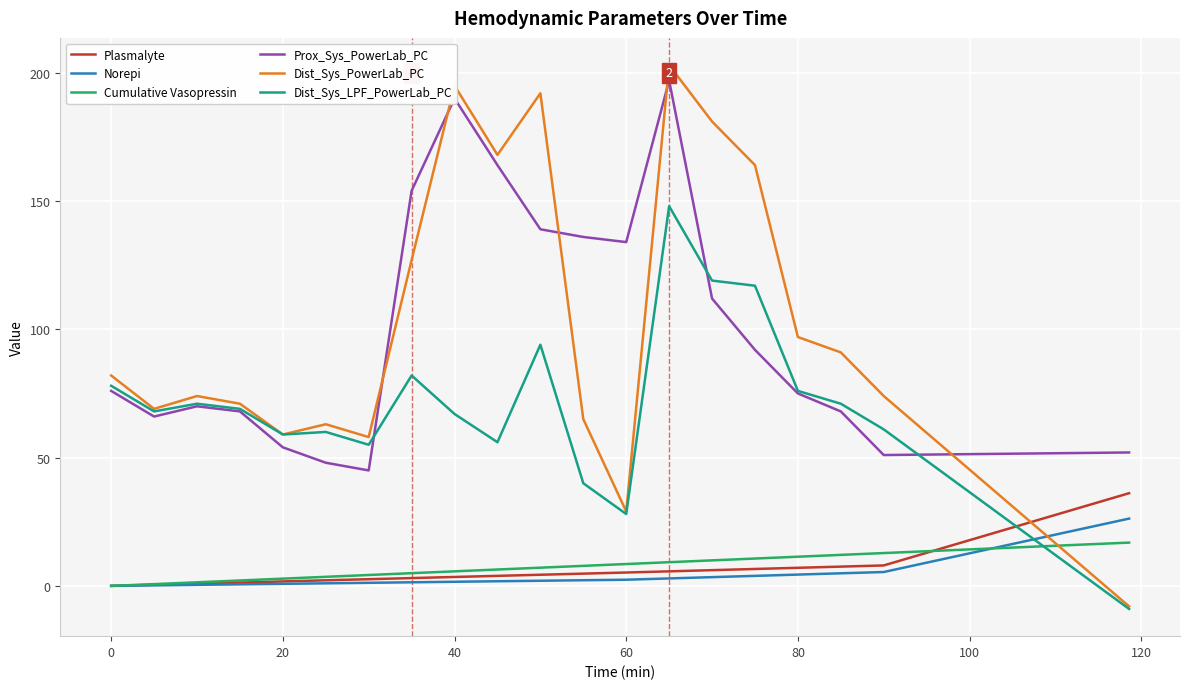

What is the maximum value for Cumulative Vasopressin?

16.9